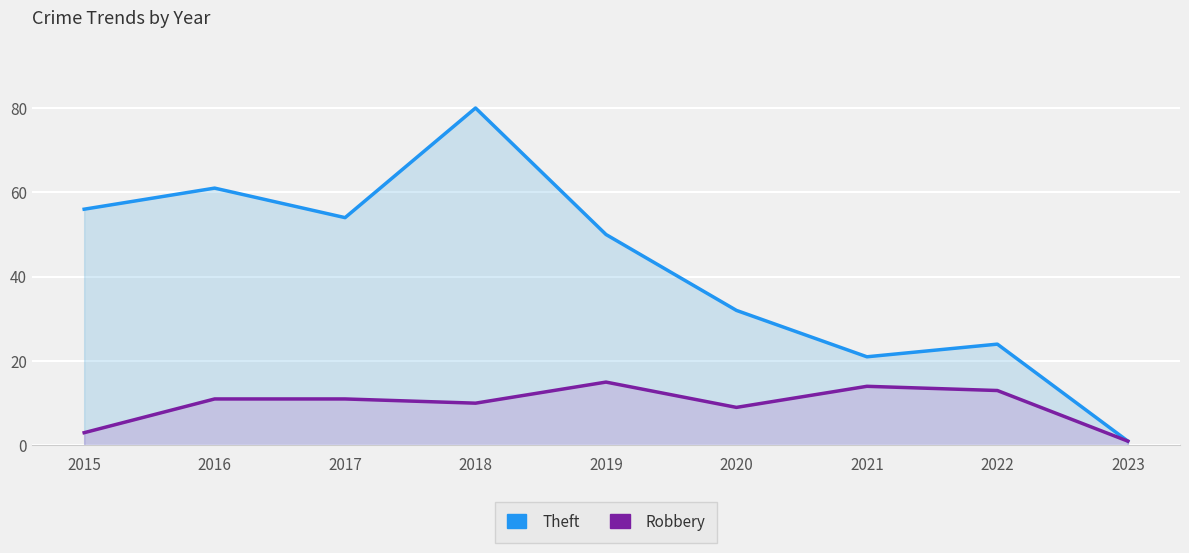

Rank the series by their maximum value, from lowest to highest.

Robbery, Theft